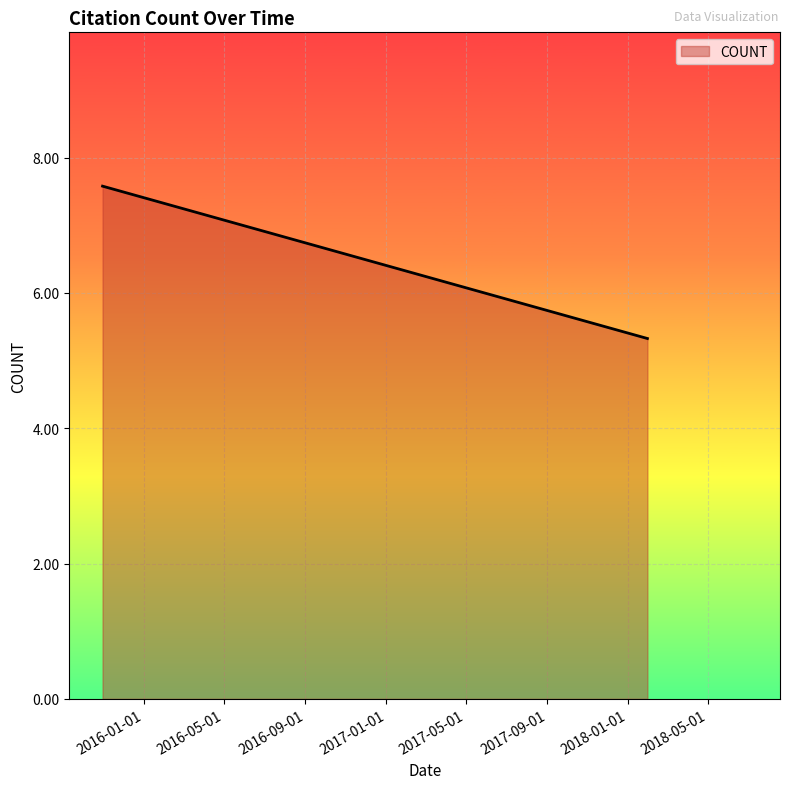

True or false: the data shows 3.5 at 2018-01-30.

False